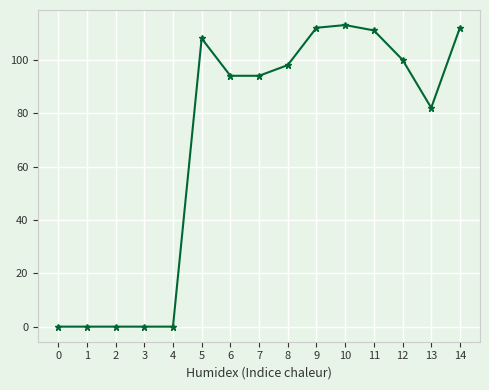

True or false: the data has more than 0 interior local peaks.

True